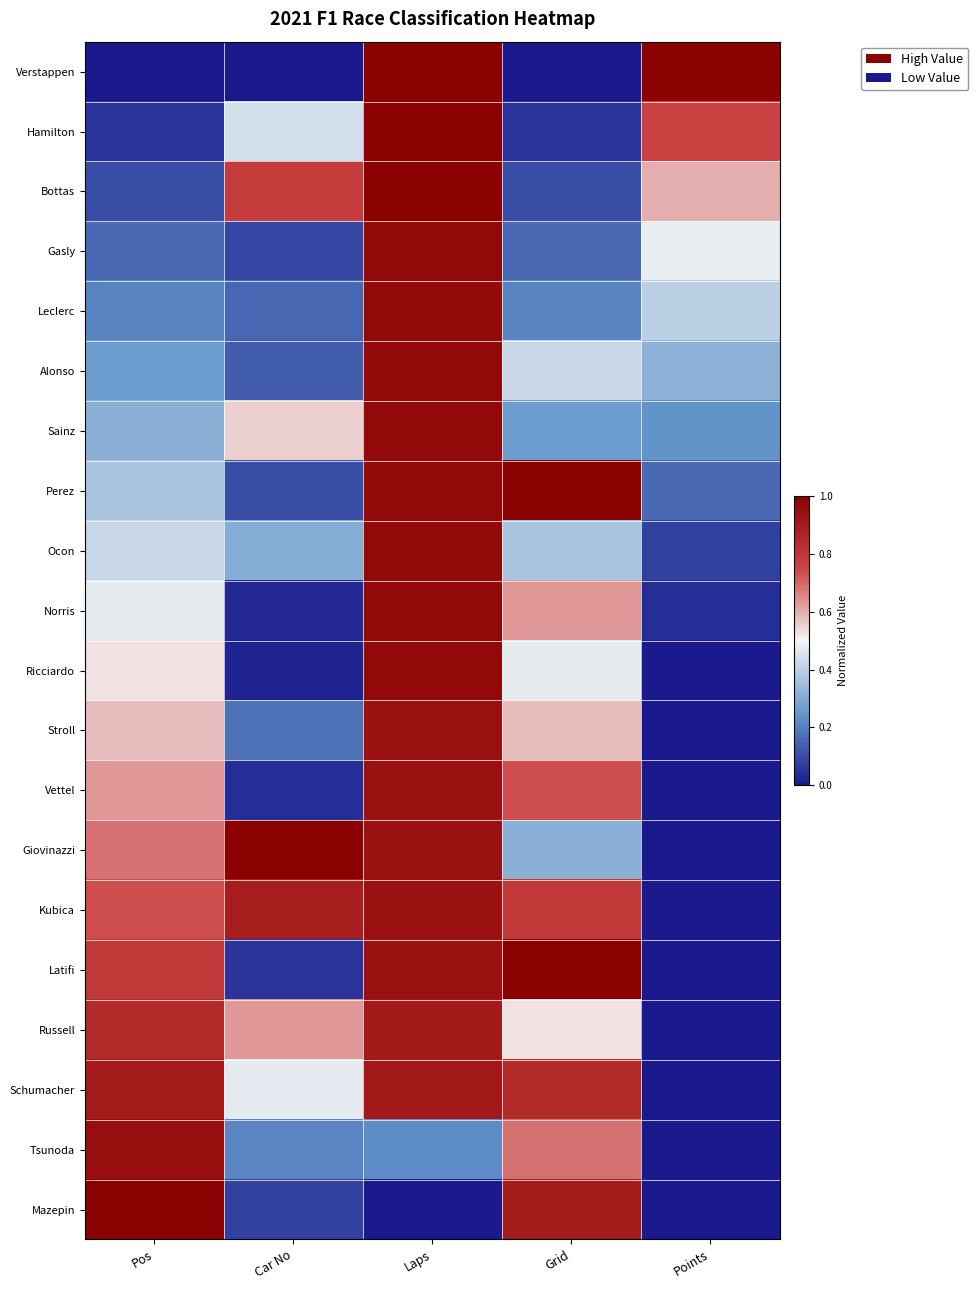

Count the number of categories in the chart.

5